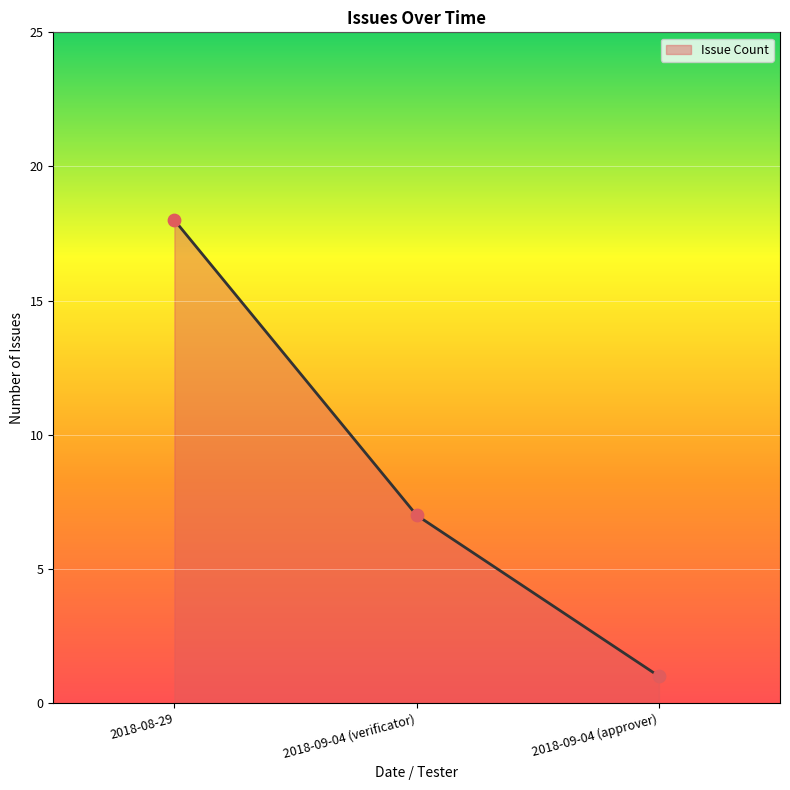

Approximately how many times larger is the value at 2018-09-04 (verificator) compared to 2018-08-29?

0.4